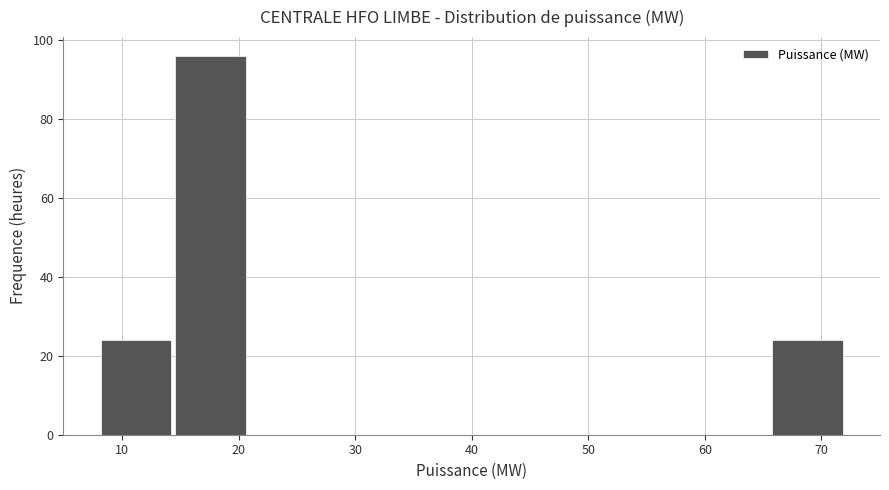

How tall is the bar that spans 65.6 to 72.0 on the x-axis? Neither the bar edges nor the heights are printed on the chart, so give them approximately, as read against the axes.

24